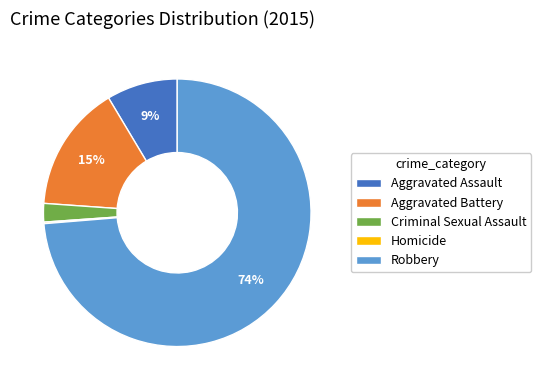

Does Robbery represent more than half of the total?

Yes